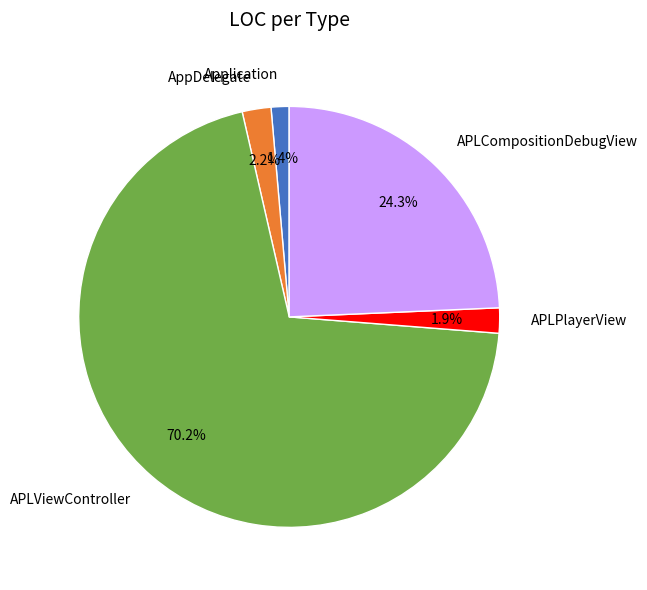

What portion of the pie excludes APLPlayerView?

98.1%